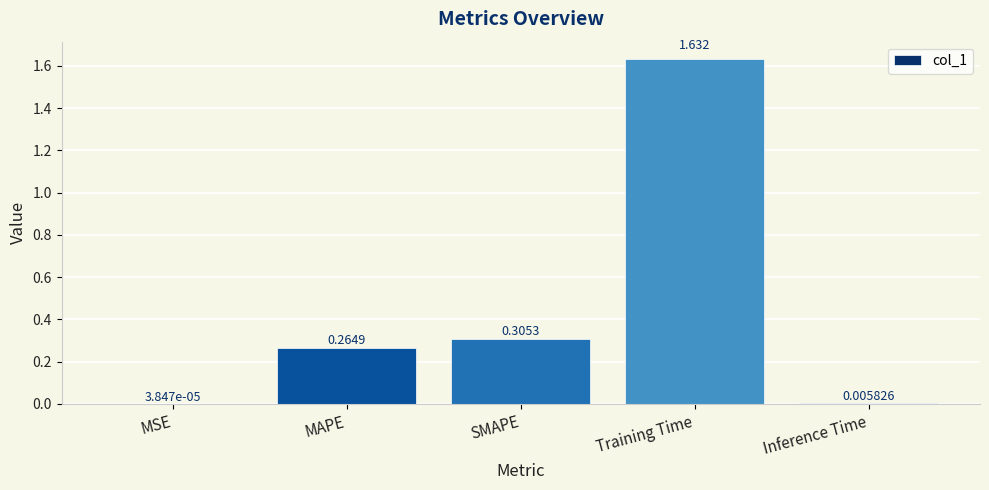

Between SMAPE and Inference Time, which is larger?

SMAPE